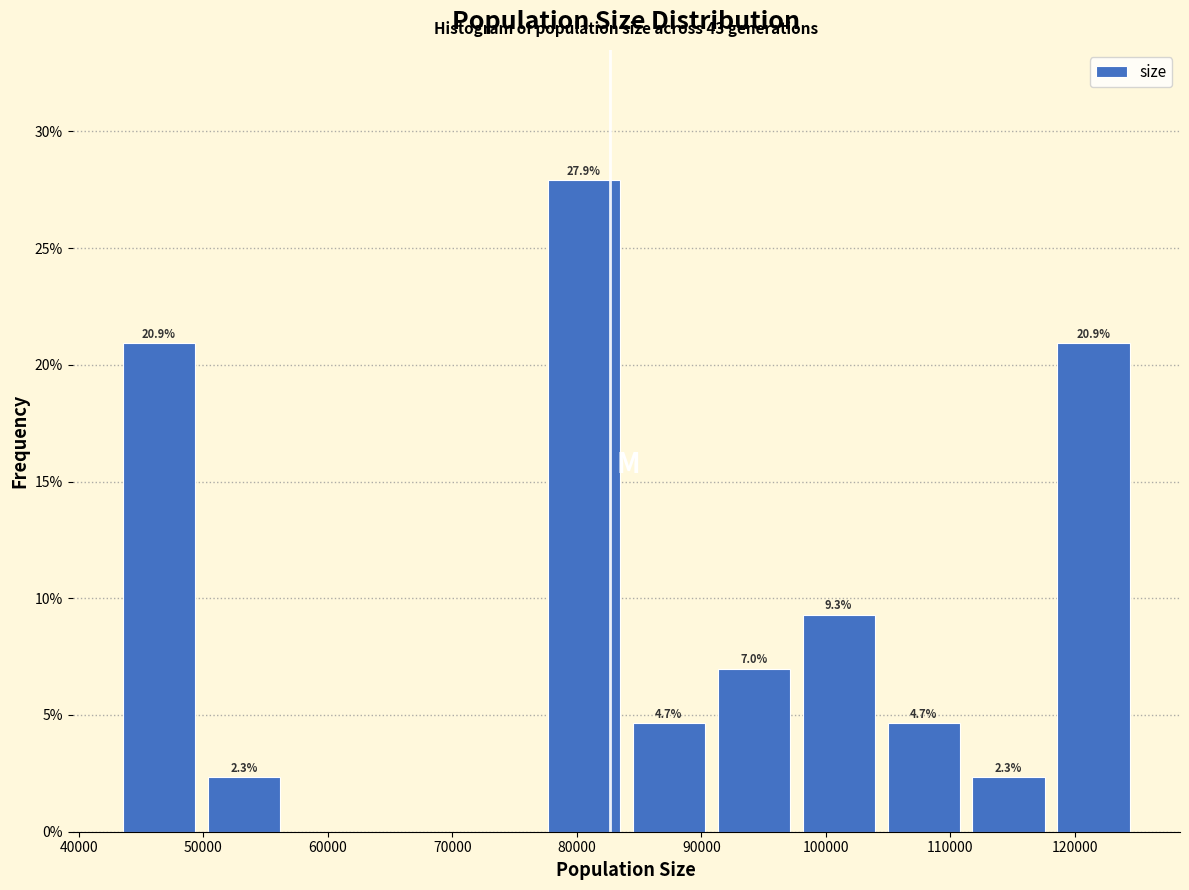

Which range on the x-axis has the tallest bar?

77000 to 84000